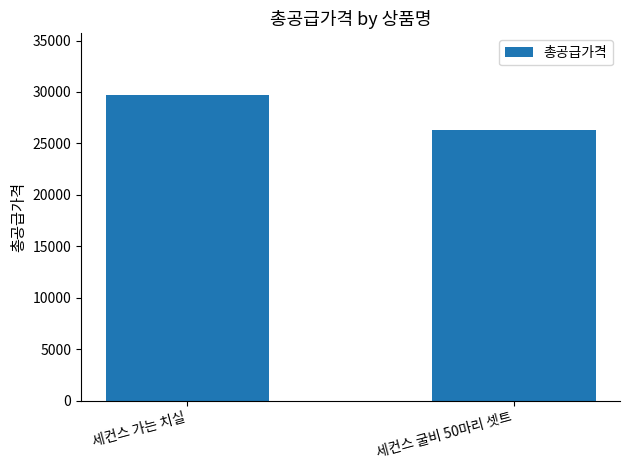

What is the average value?

28050